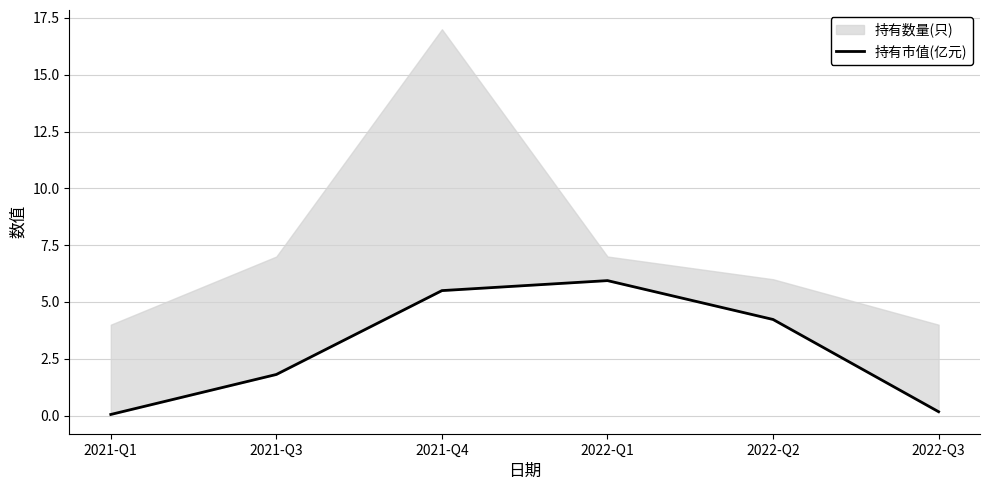

Is it true that the value at 2021-Q4 is 9.2?

False